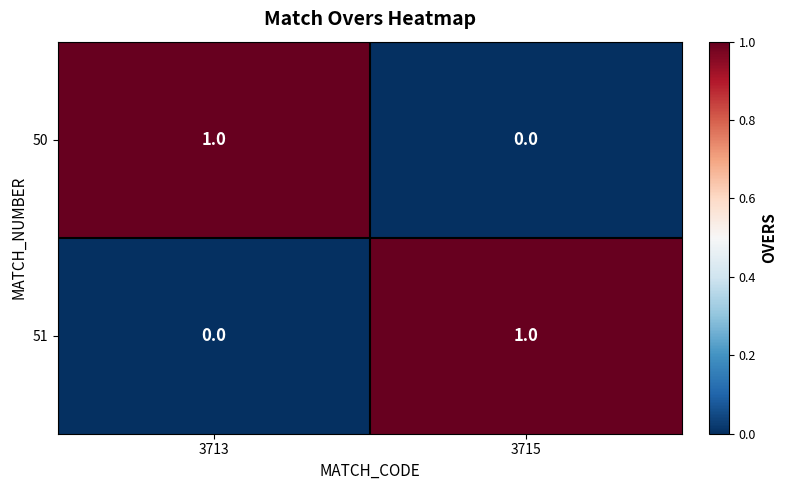

Where is 50 nearest to the value 0?

3715